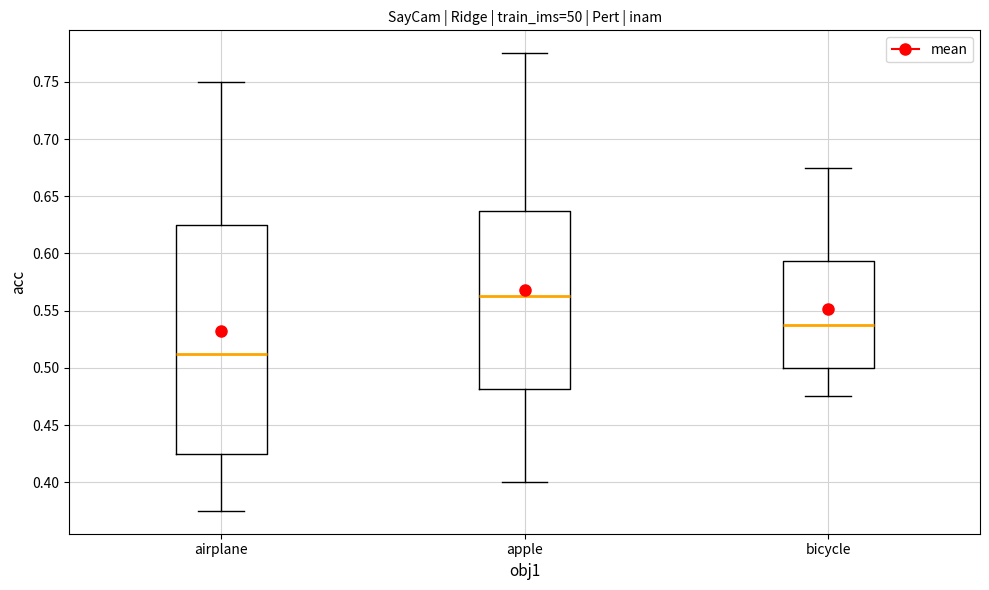

Reading left to right, transcribe this box plot: for each box, give where its median line is, the range the box spans, and where its two whiskers end, as read against the y-axis. The values are not printed on the chart, so give them approximately, as read against the axis.

airplane: median 0.515, box 0.425 to 0.625, whiskers 0.375 to 0.750
apple: median 0.565, box 0.480 to 0.640, whiskers 0.400 to 0.775
bicycle: median 0.540, box 0.500 to 0.595, whiskers 0.475 to 0.675